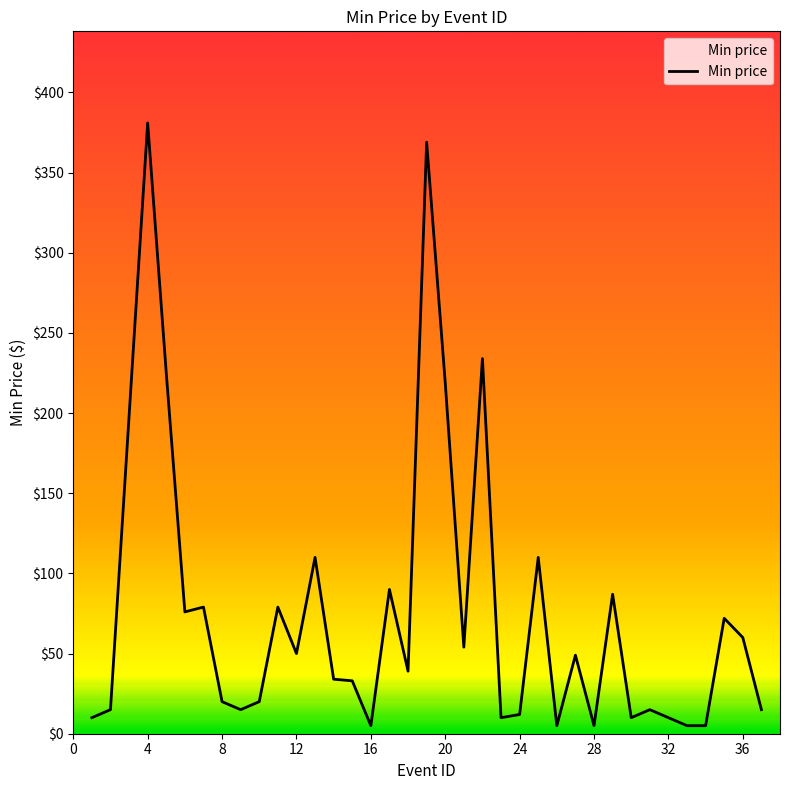

What is the difference between the maximum and minimum values?

376